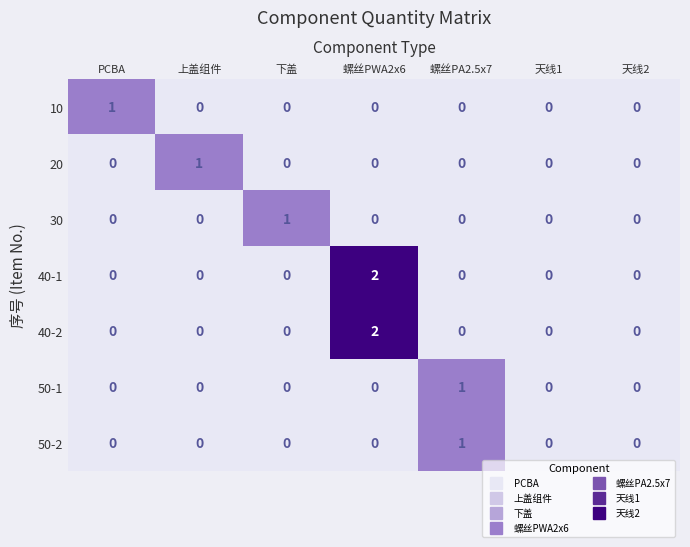

How many 20 values are between 0 and 1?

7